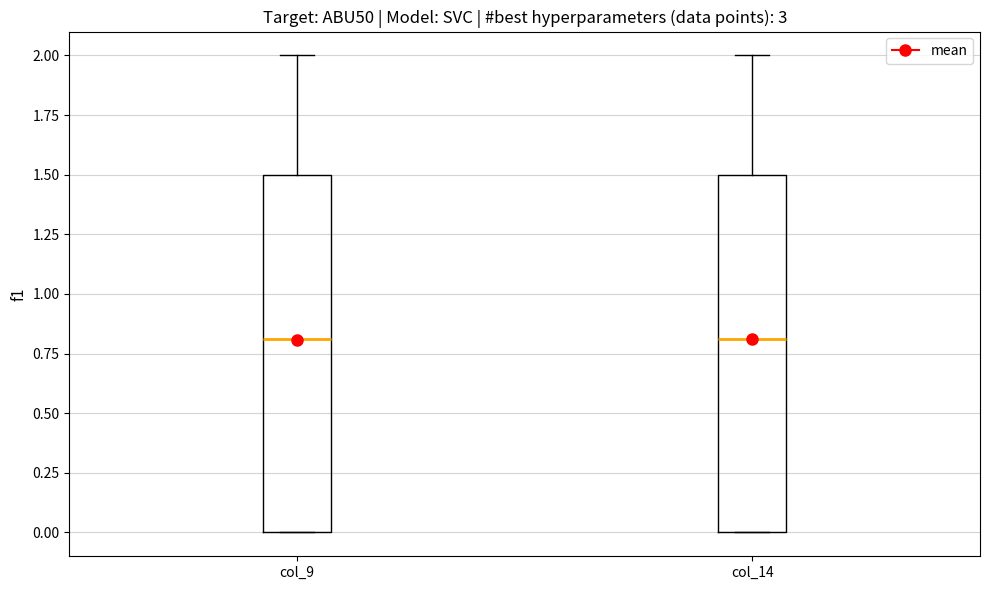

Where does the upper whisker of the box for col_9 end on the y-axis? The values are not printed on the chart, so give them approximately, as read against the axis.

2.0